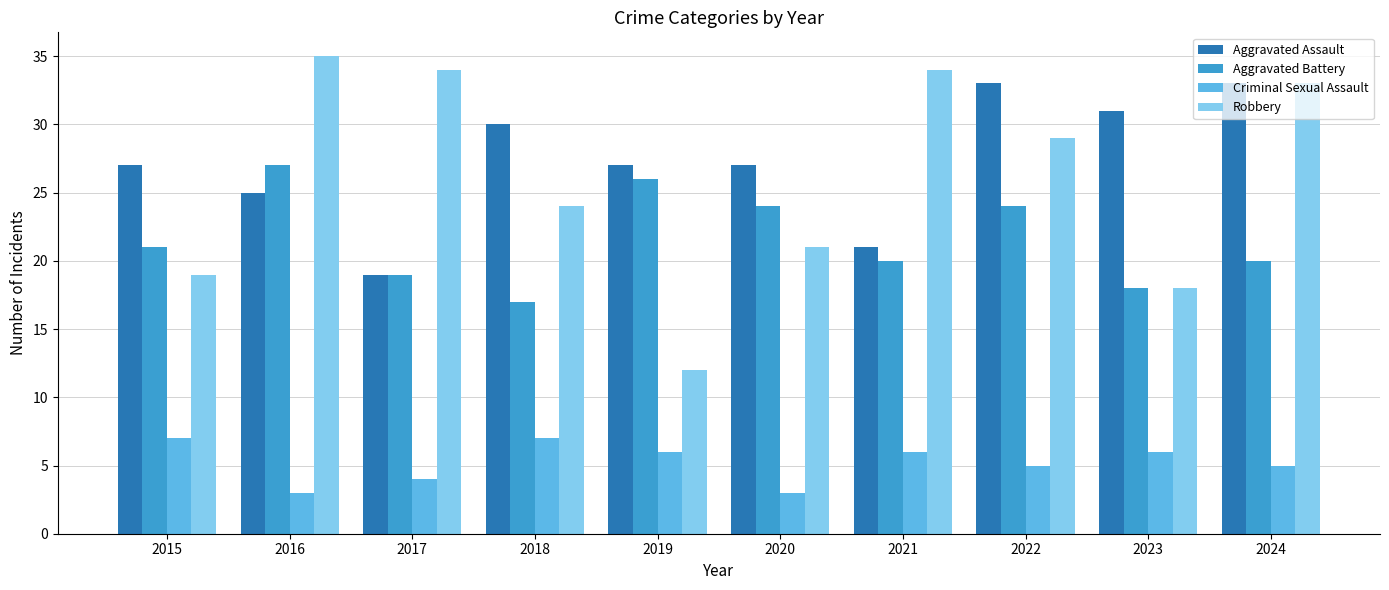

Which series has the largest total across all categories?

Aggravated Assault